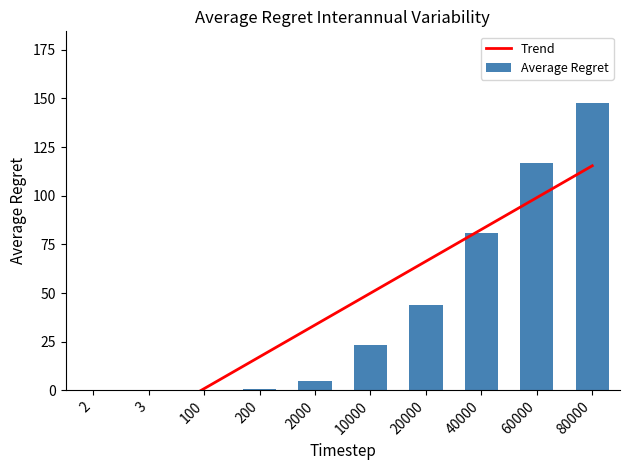

How many groups of bars are there?

10